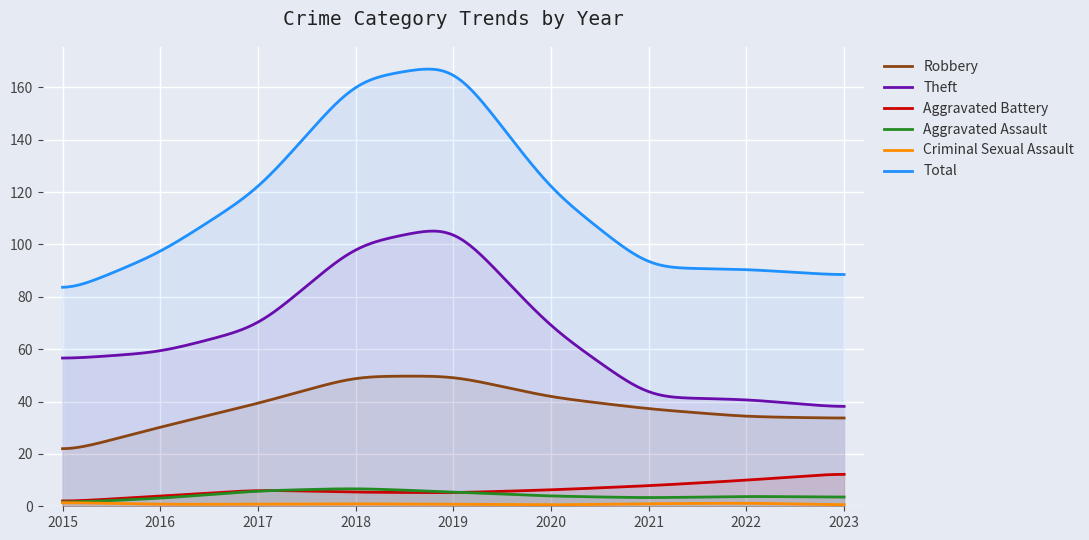

At which label does Criminal Sexual Assault reach its minimum?

2016